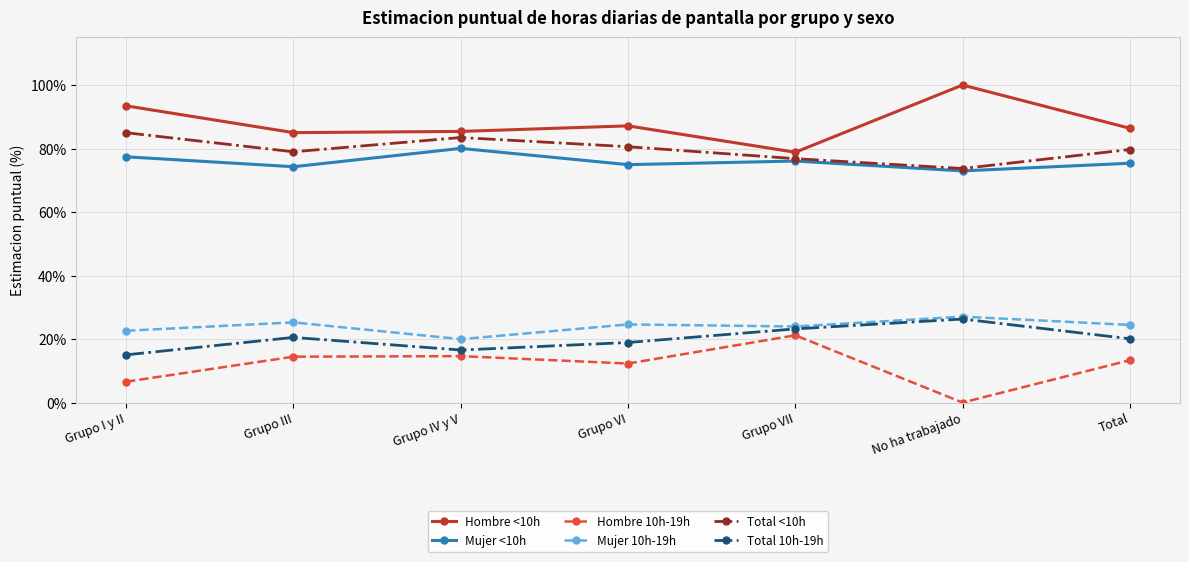

Reading left to right, list all the values displayed in this chart.

Hombre <10h: 0.9	0.9	0.9	0.9	0.8	1.0	0.9
Mujer <10h: 0.8	0.7	0.8	0.7	0.8	0.7	0.8
Hombre 10h-19h: 0.1	0.1	0.1	0.1	0.2	0.0	0.1
Mujer 10h-19h: 0.2	0.3	0.2	0.2	0.2	0.3	0.2
Total <10h: 0.8	0.8	0.8	0.8	0.8	0.7	0.8
Total 10h-19h: 0.2	0.2	0.2	0.2	0.2	0.3	0.2